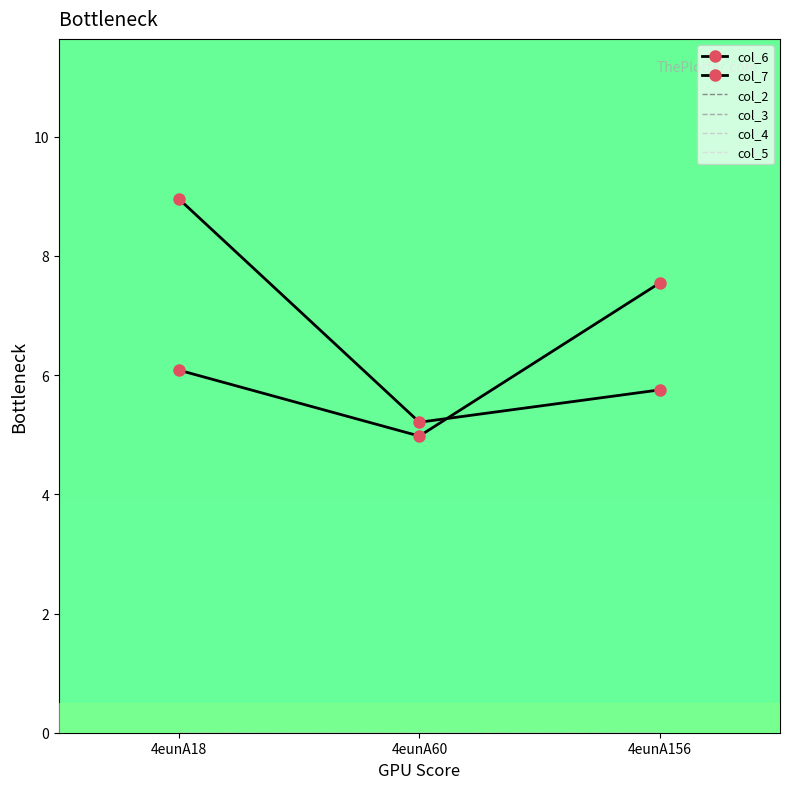

What is the difference between the col_7 values at 4eunA156 and 4eunA18?

3.2